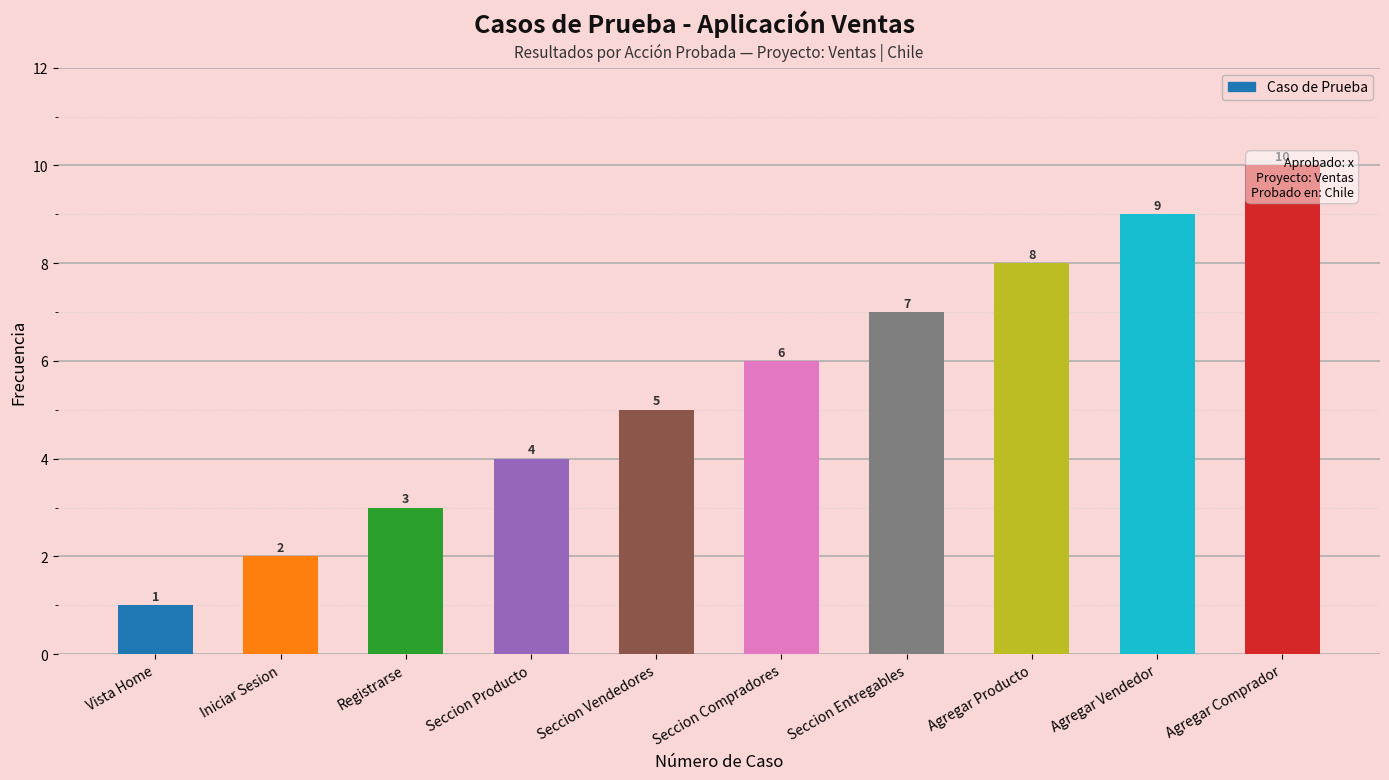

What is the difference between the values at Agregar Vendedor and Seccion Producto?

5